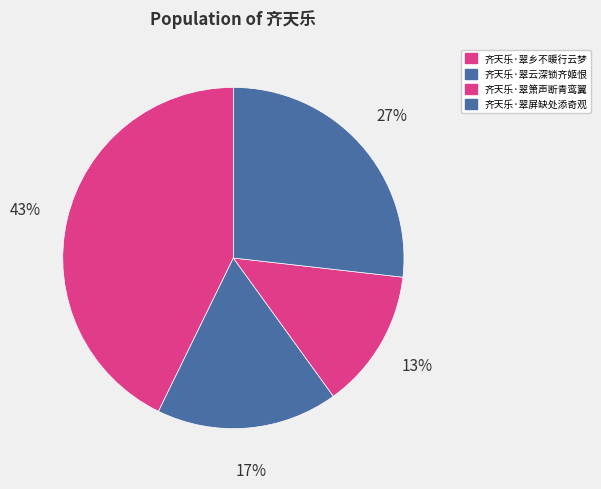

Is 齐天乐·翠屏缺处添奇观 the majority of the pie?

No